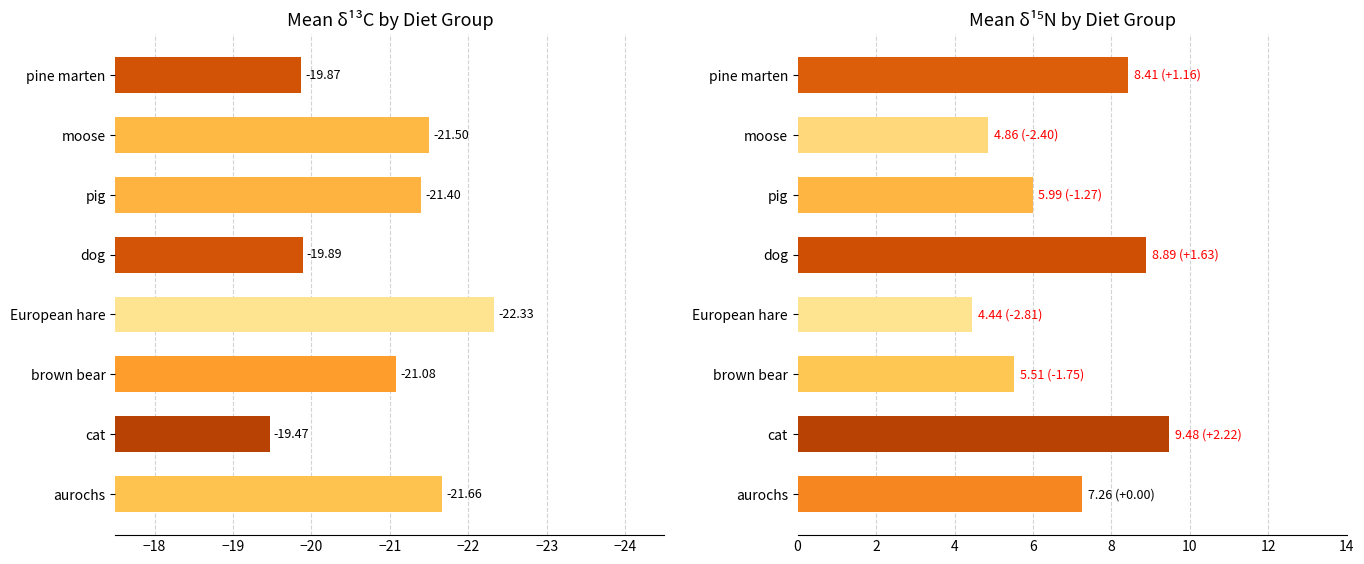

How many values in the mean δ13C series are below -21?

5